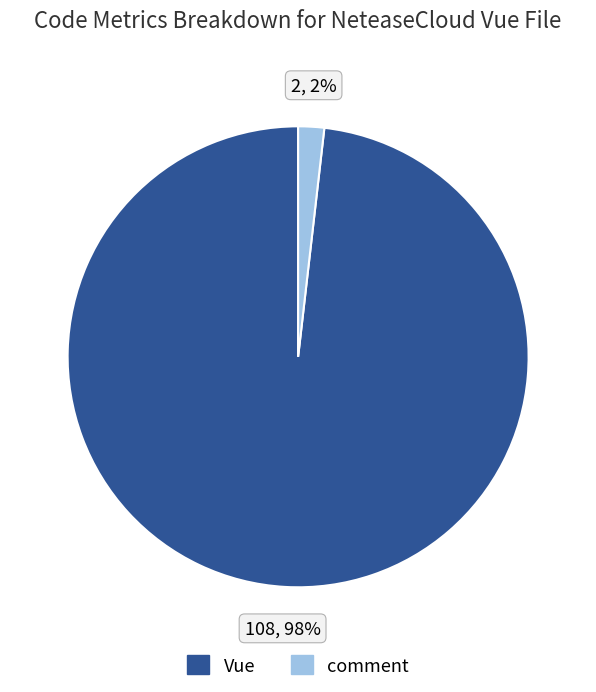

To the nearest percent, what is the difference between the comment and Vue slice percentages?

96%